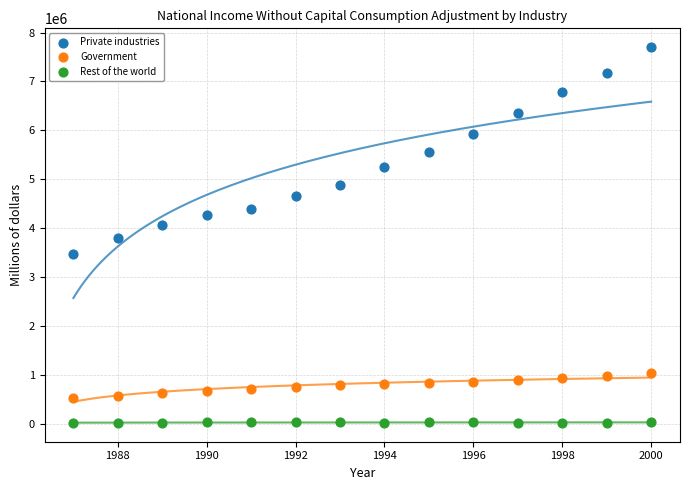

Which series contains the highest Y value?

Private industries